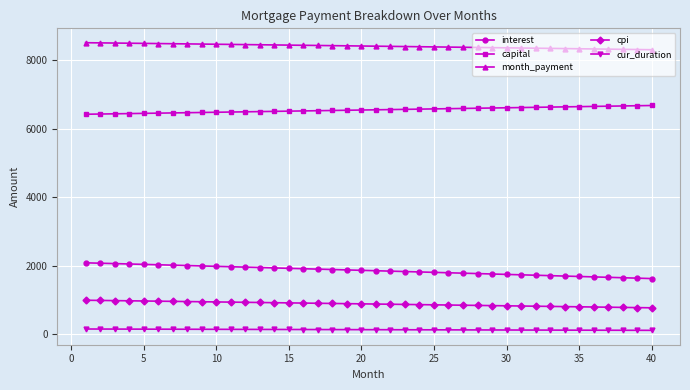

True or false: cpi and cur_duration intersect in this chart.

False